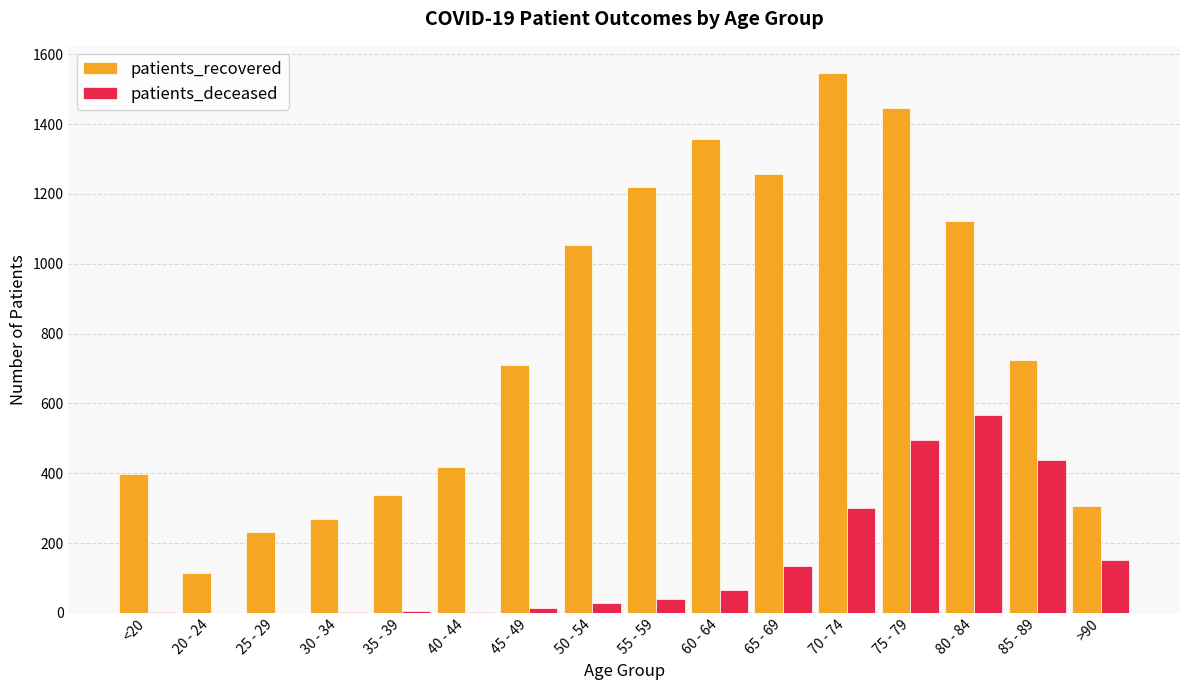

What is the sum of the patients_recovered values at 30 - 34 and 55 - 59?

1489